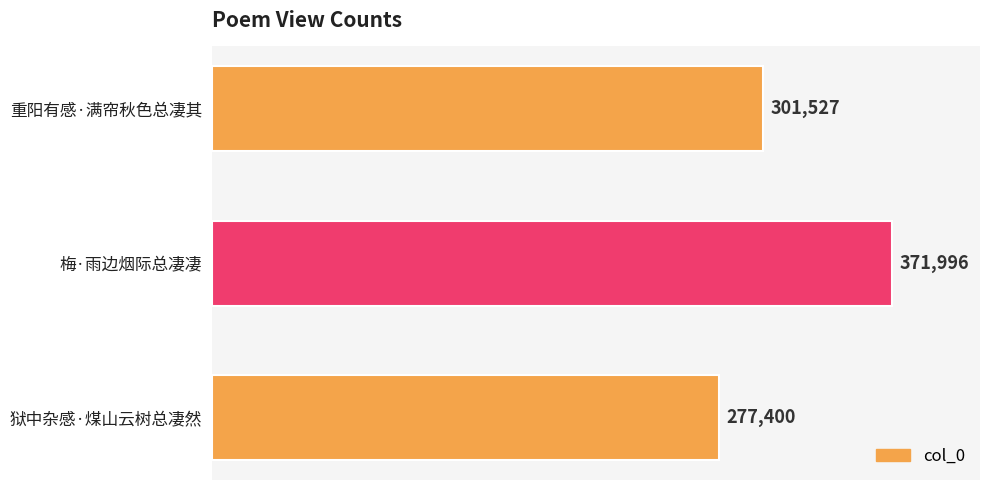

Is it true that the value at 梅·雨边烟际总凄凄 is 652176?

False